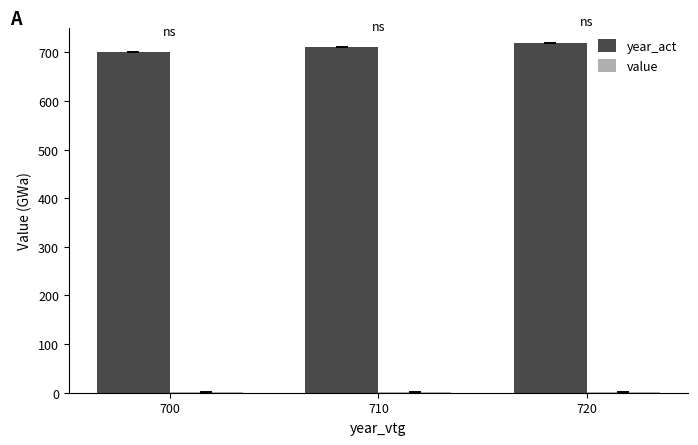

Which series has the largest total across all categories?

year_act